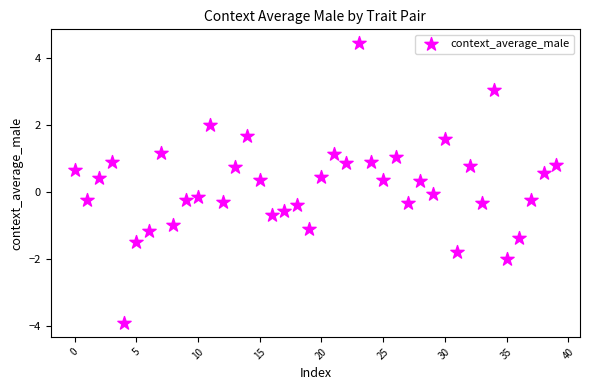

What is the range of Y values (max minus min)?

8.3